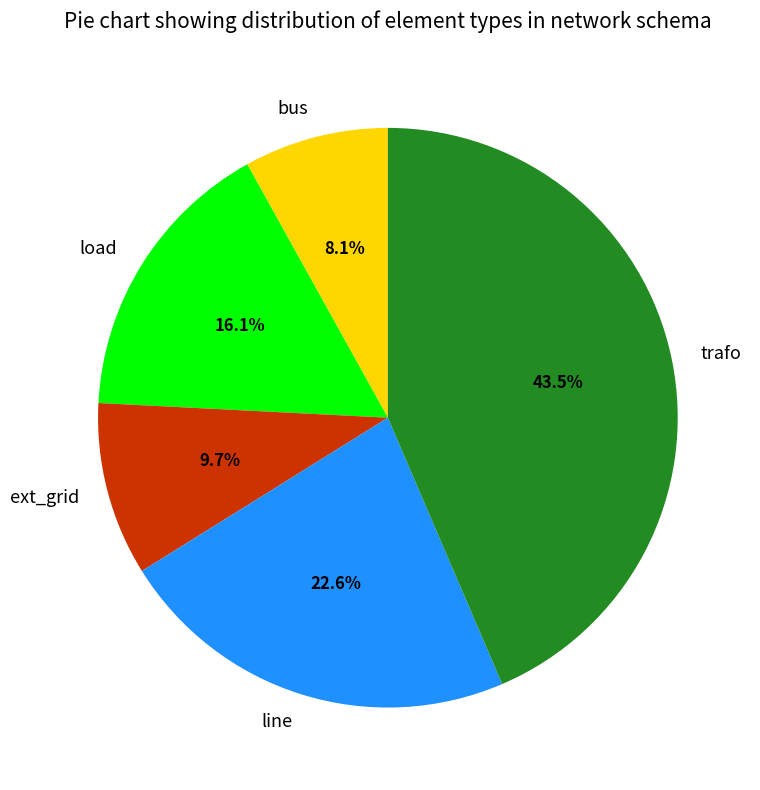

What is the smallest slice in the pie chart?

bus